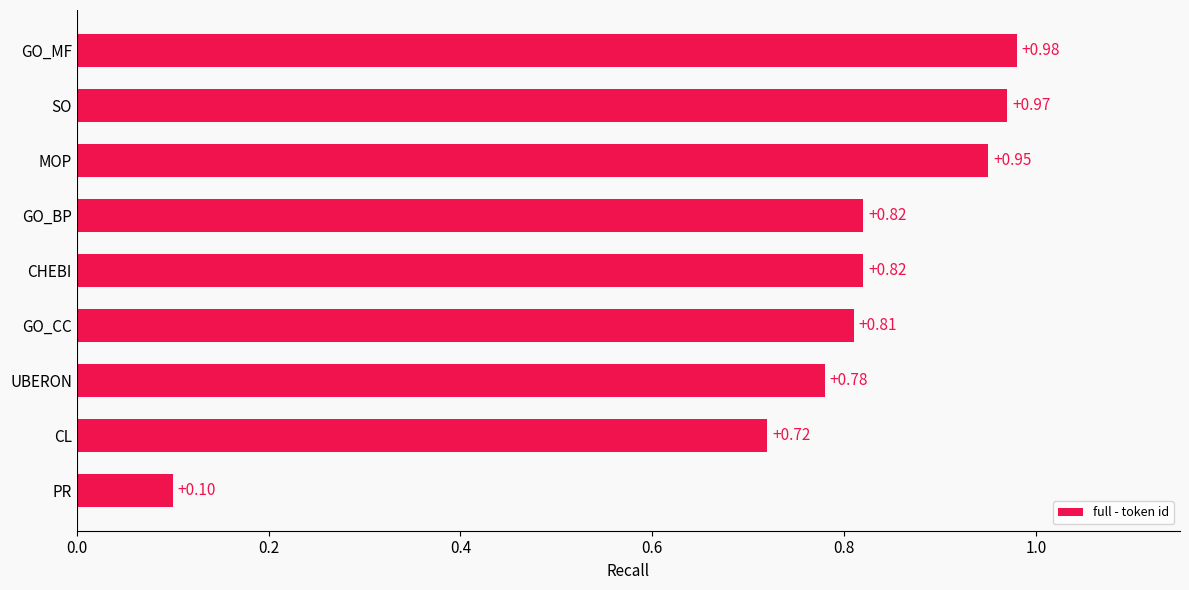

Does the chart contain stacked bars?

No